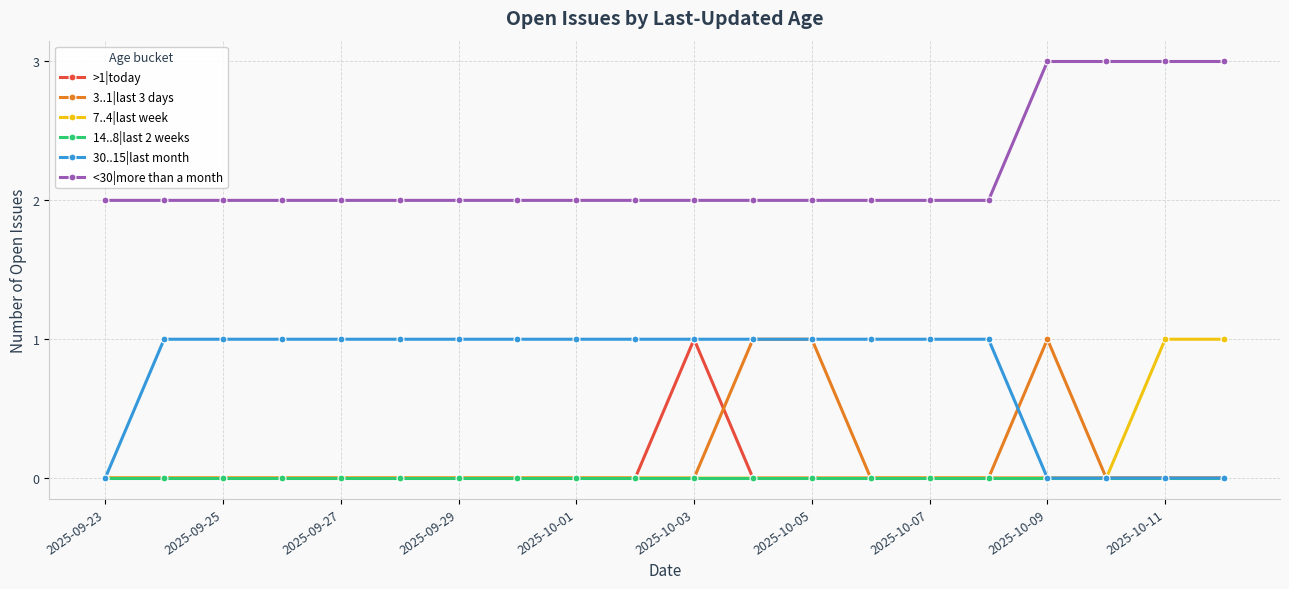

Which series has the largest total across all categories?

<30|more than a month